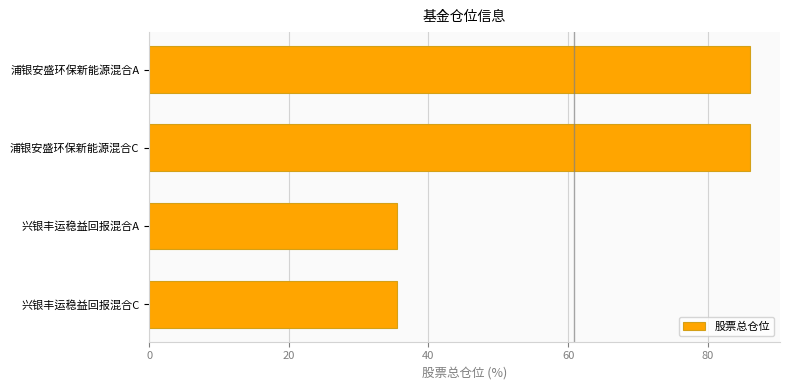

The value at 浦银安盛环保新能源混合C is 86.0. True or false?

True